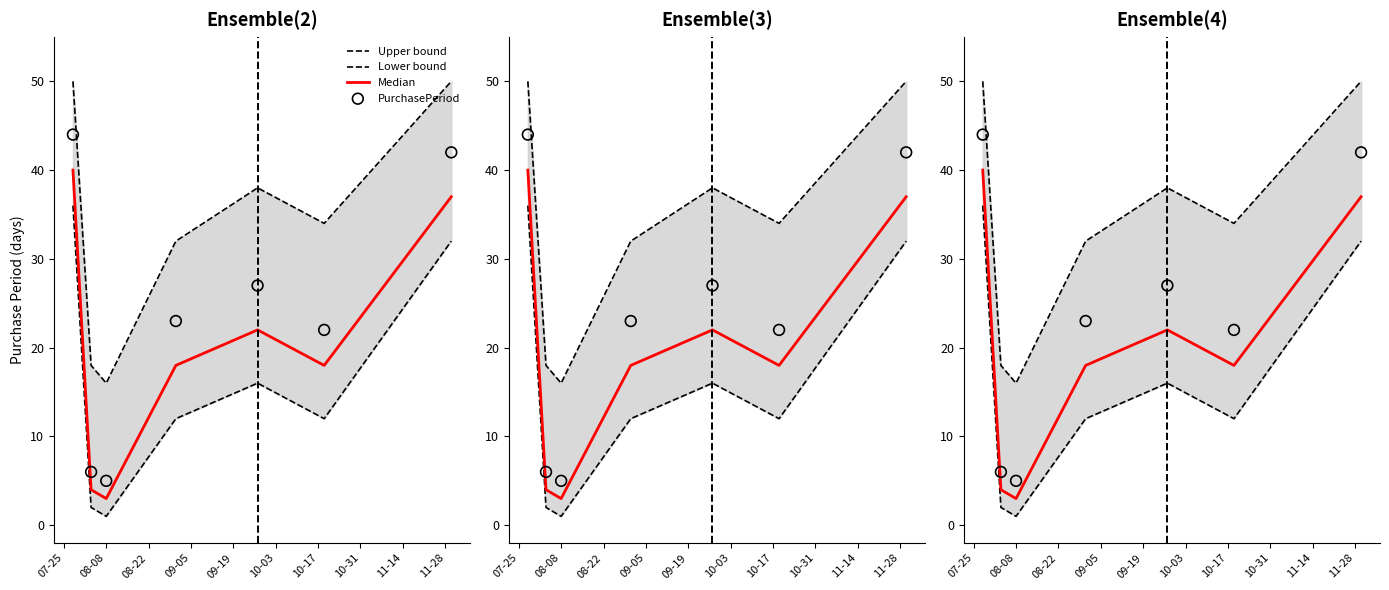

Which series contains the lowest Y value?

Lower bound